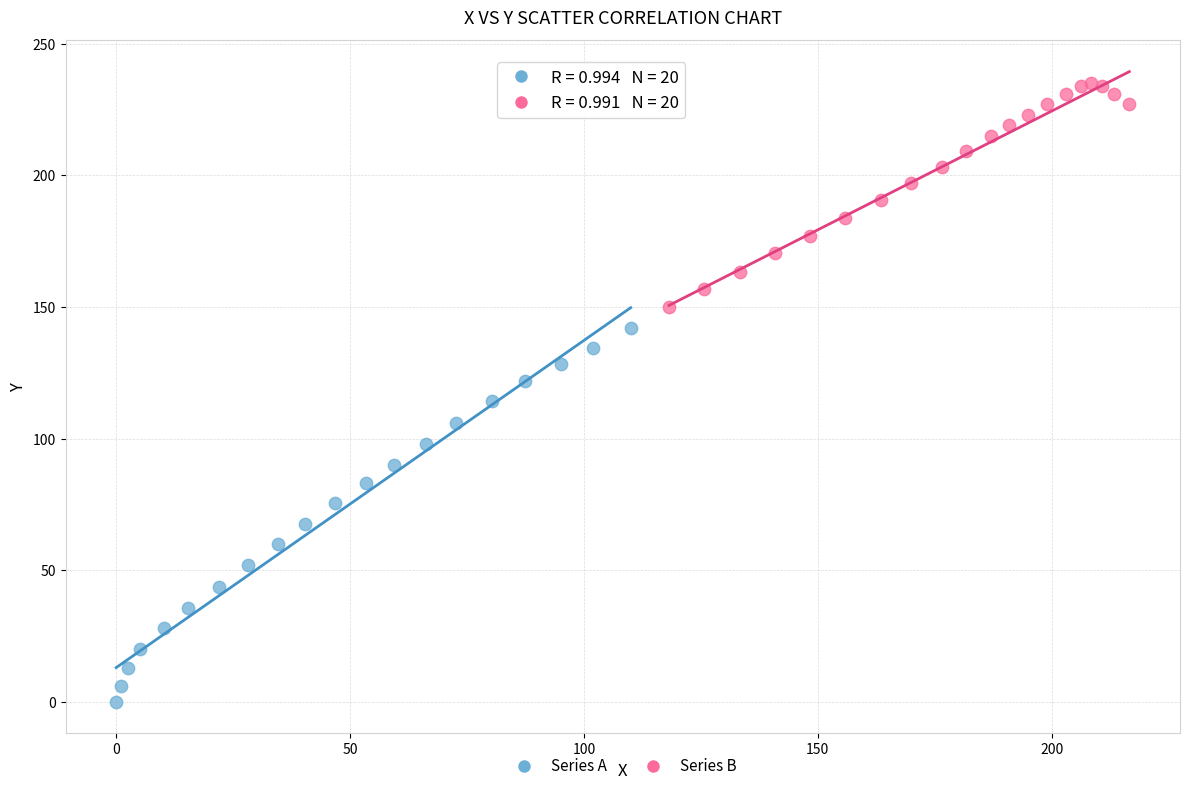

Which series contains the highest Y value?

Series B